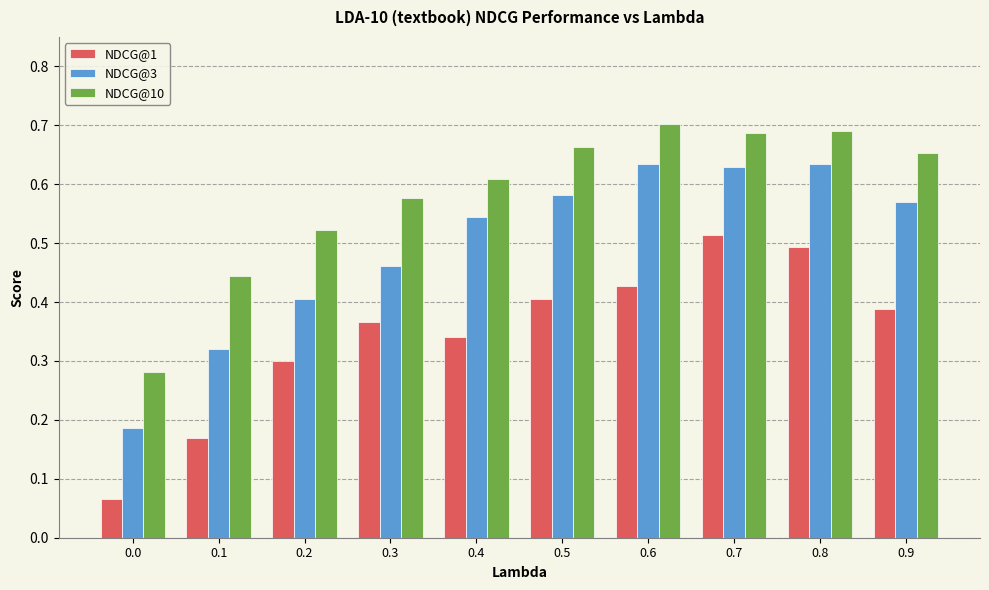

List the labels in order of NDCG@1 value, largest first.

0.7, 0.8, 0.6, 0.5, 0.9, 0.3, 0.4, 0.2, 0.1, 0.0